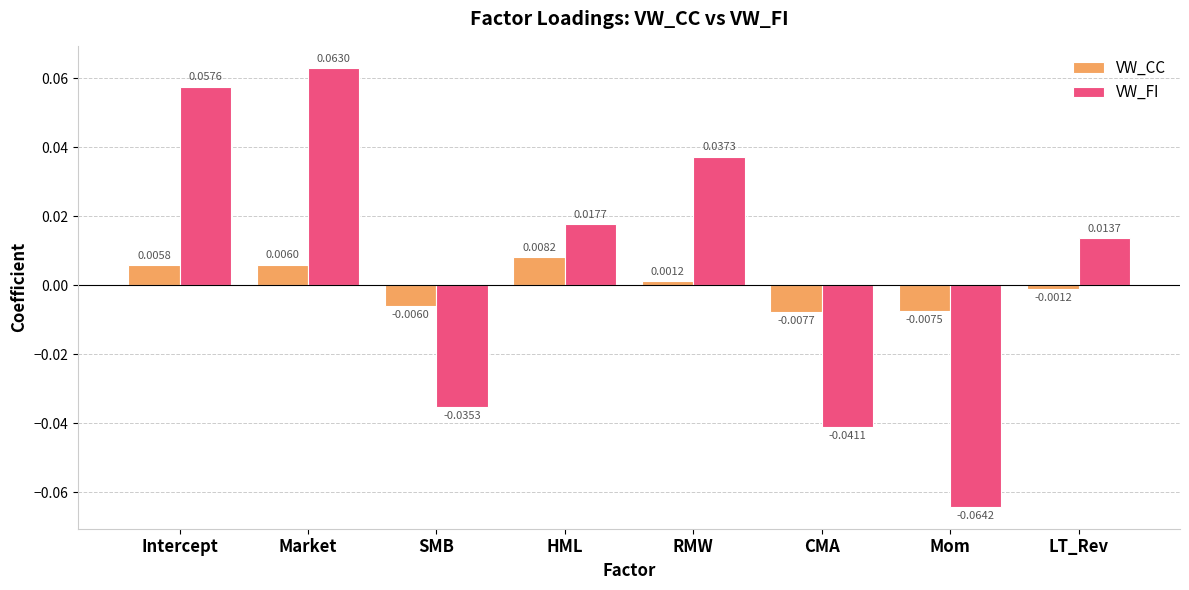

At which label is VW_FI closest to 0?

LT_Rev